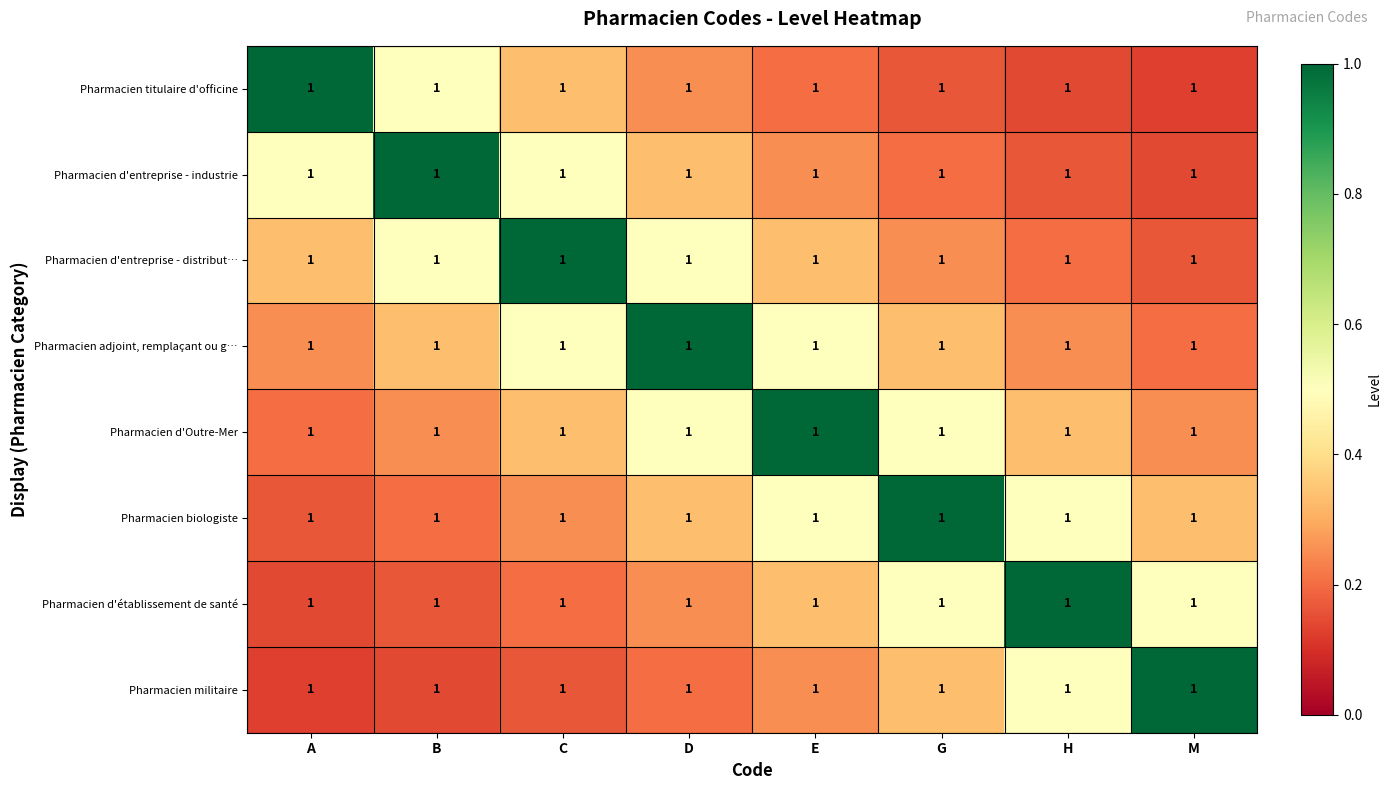

What is the highest value of the Pharmacien d'entreprise - distribut… series?

1.0